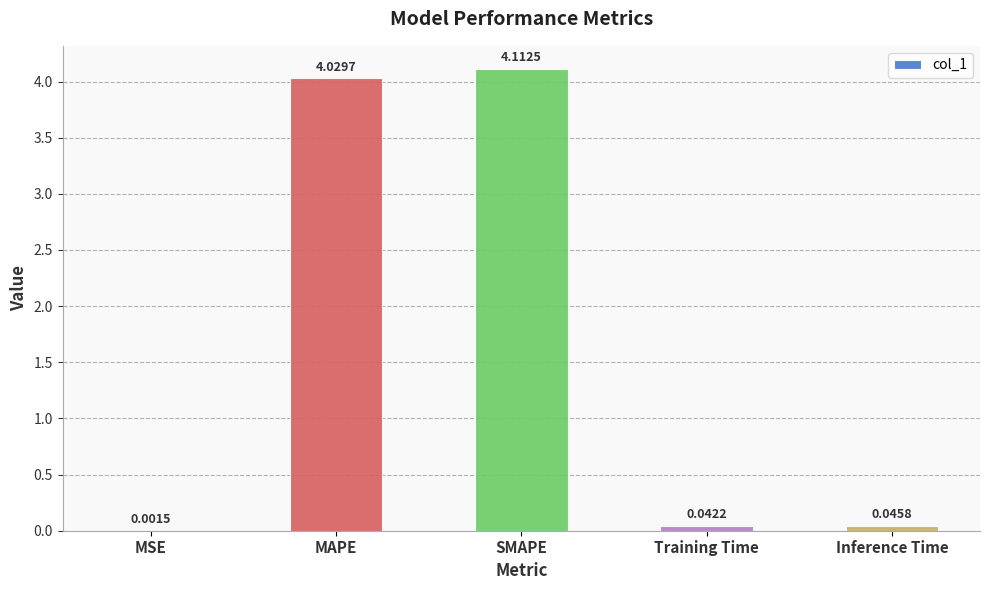

What is the maximum value shown in the chart?

4.1